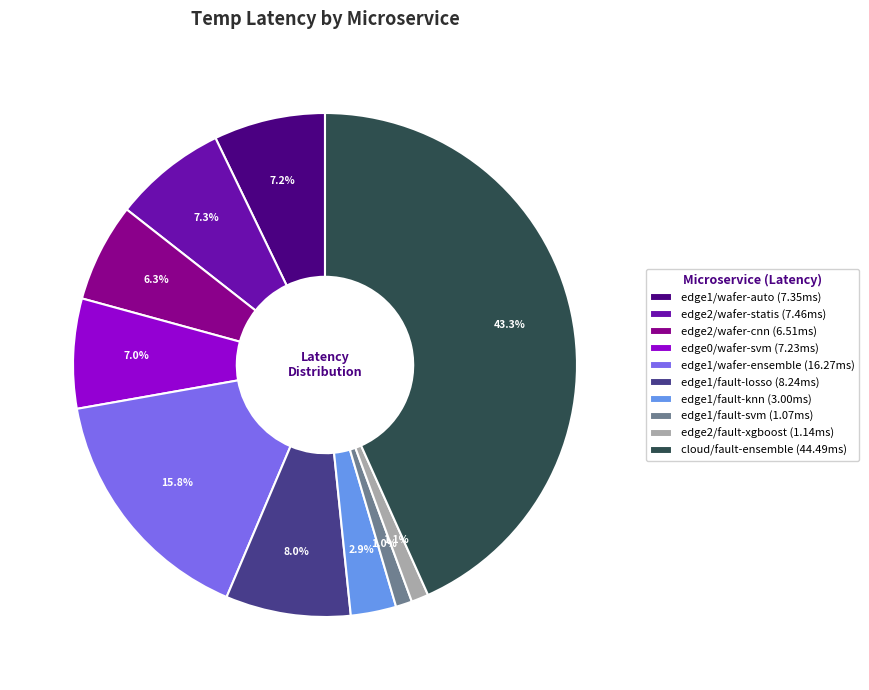

What percentage is the edge2/wafer-cnn slice, to the nearest percent?

6%